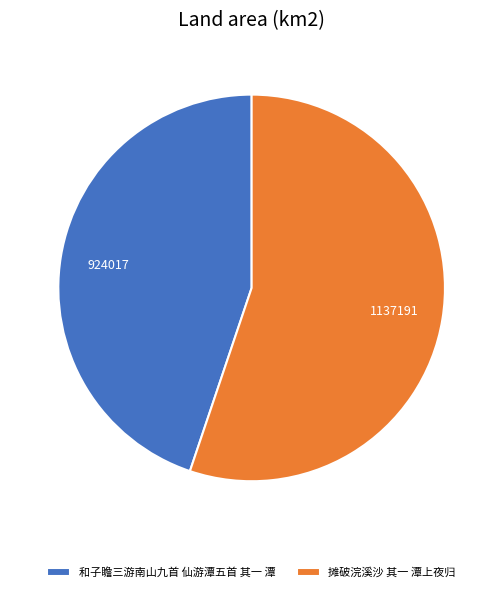

Which category has the smallest portion of the pie?

和子瞻三游南山九首 仙游潭五首 其一 潭